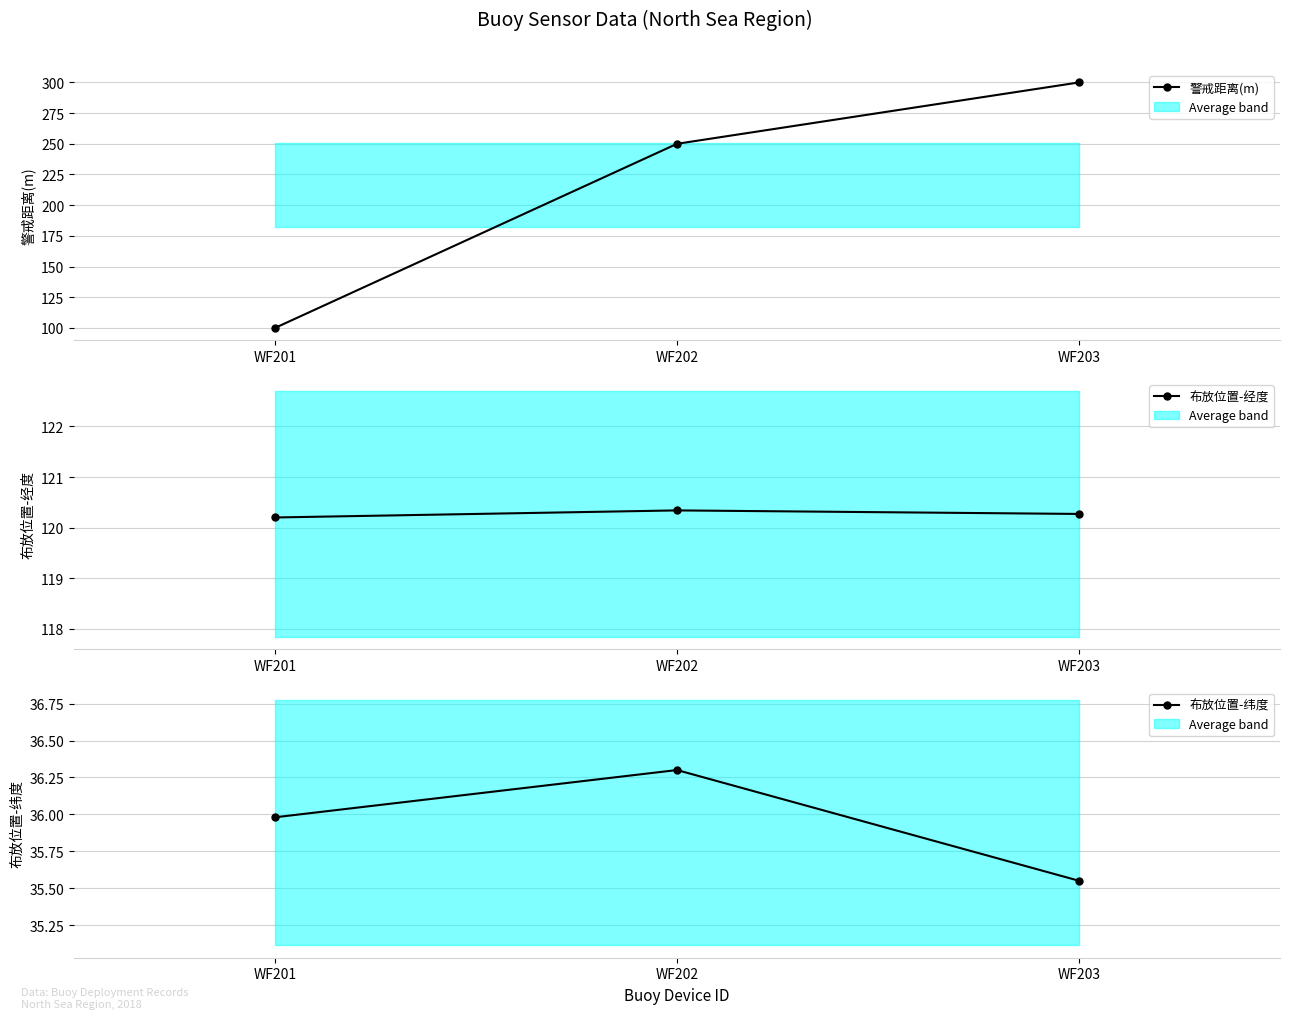

The 警戒距离(m) series shows 250.0 at WF202. True or false?

True